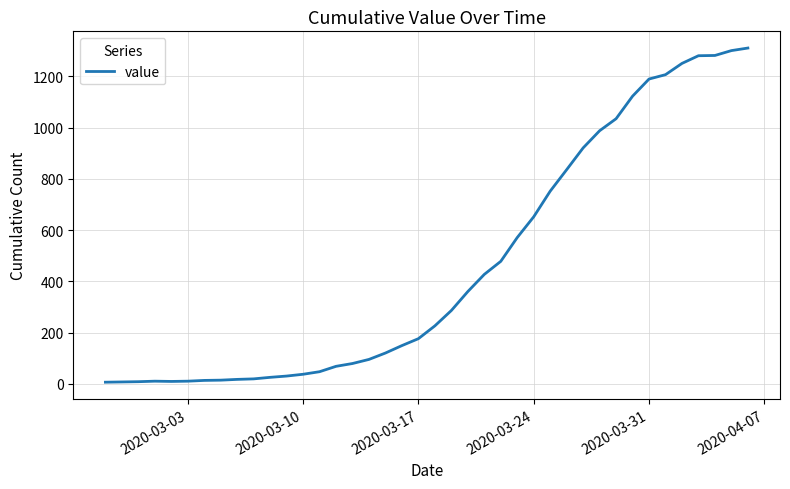

How many lines are shown in the chart?

1